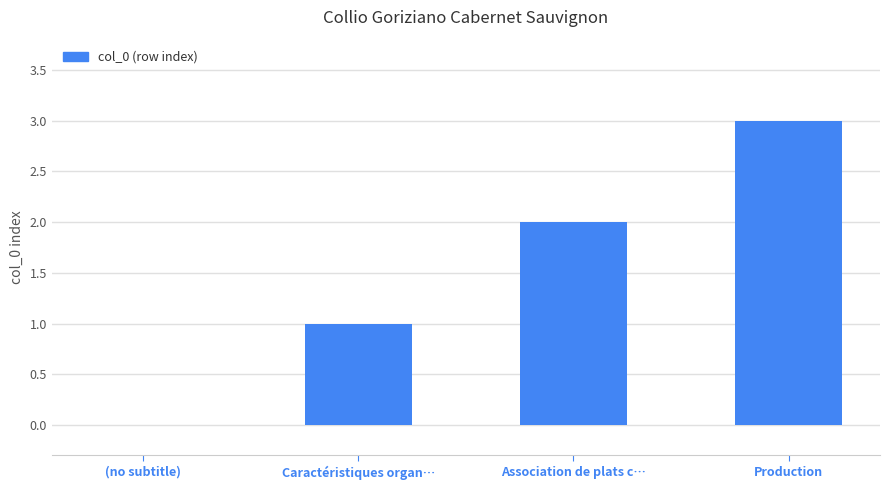

What is the sum of the values at Caractéristiques organ… and Production?

4